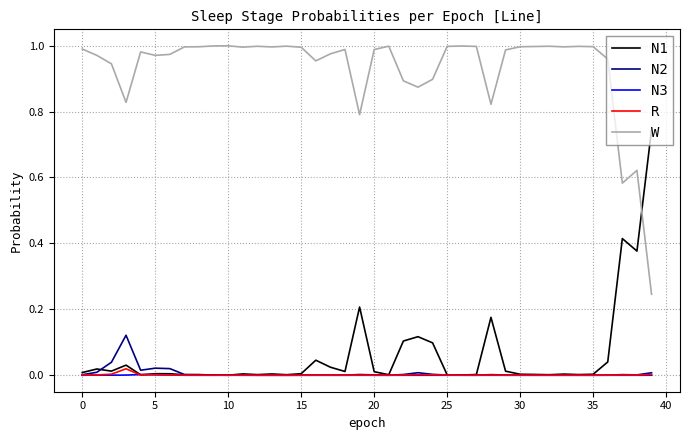

Which series has the largest total across all categories?

W